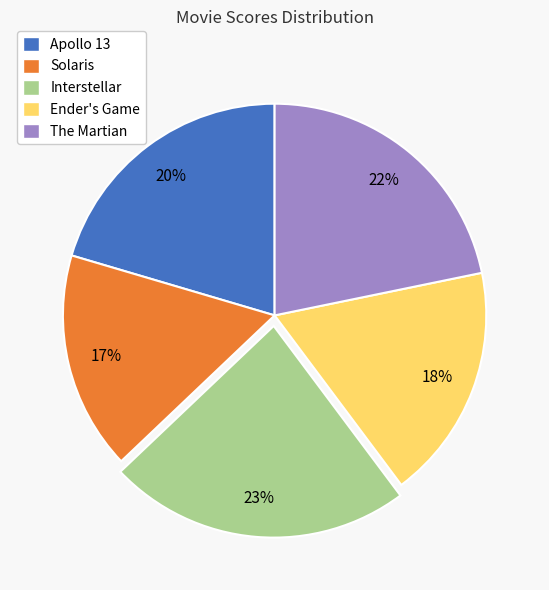

Count the number of slices in the pie.

5